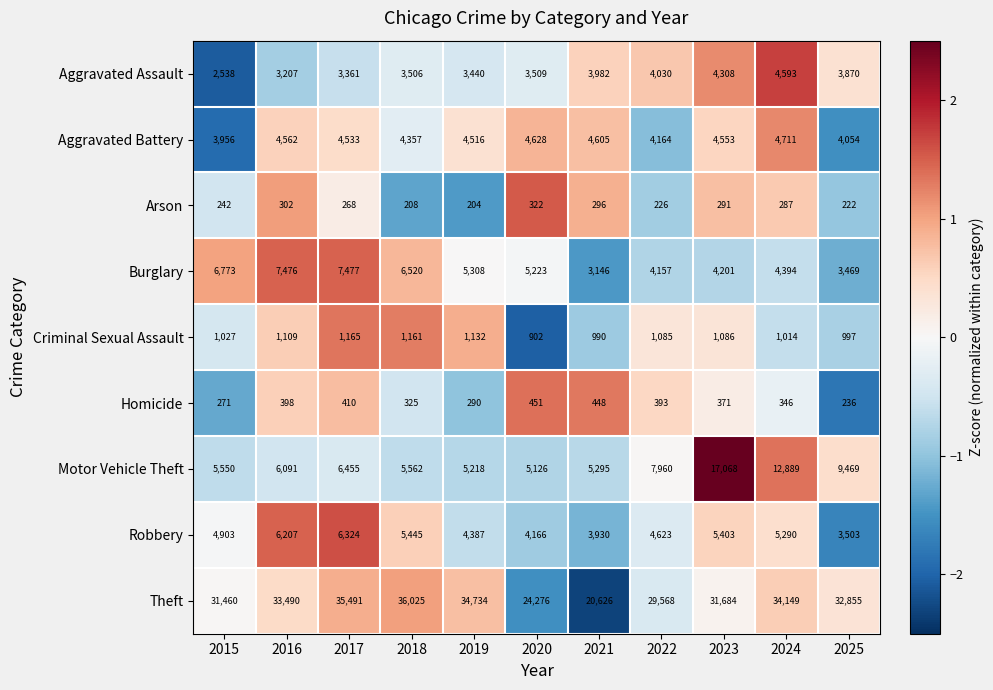

Which category has the highest value in the Burglary series?

2017